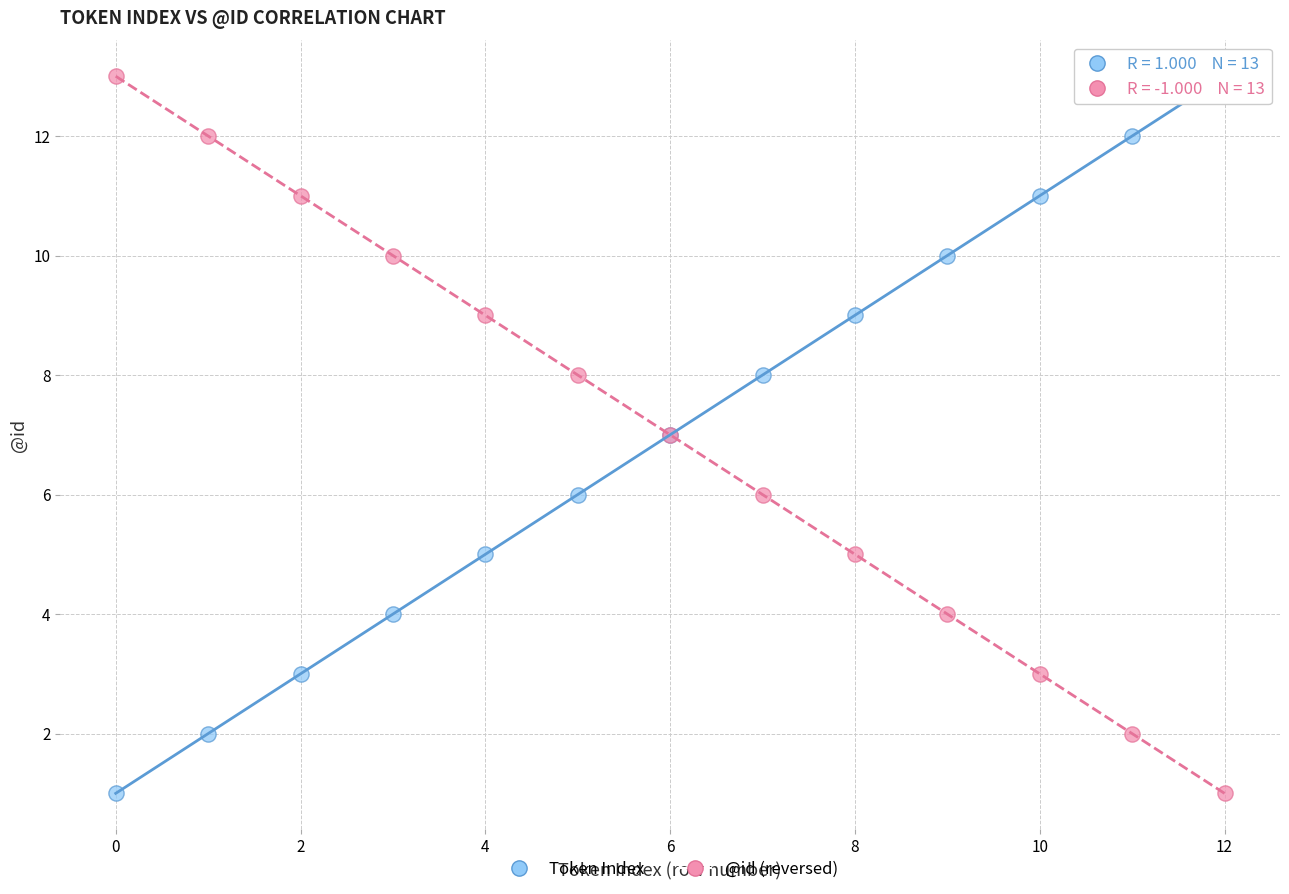

What are all the series names shown in the legend?

Token Index, @id (reversed)